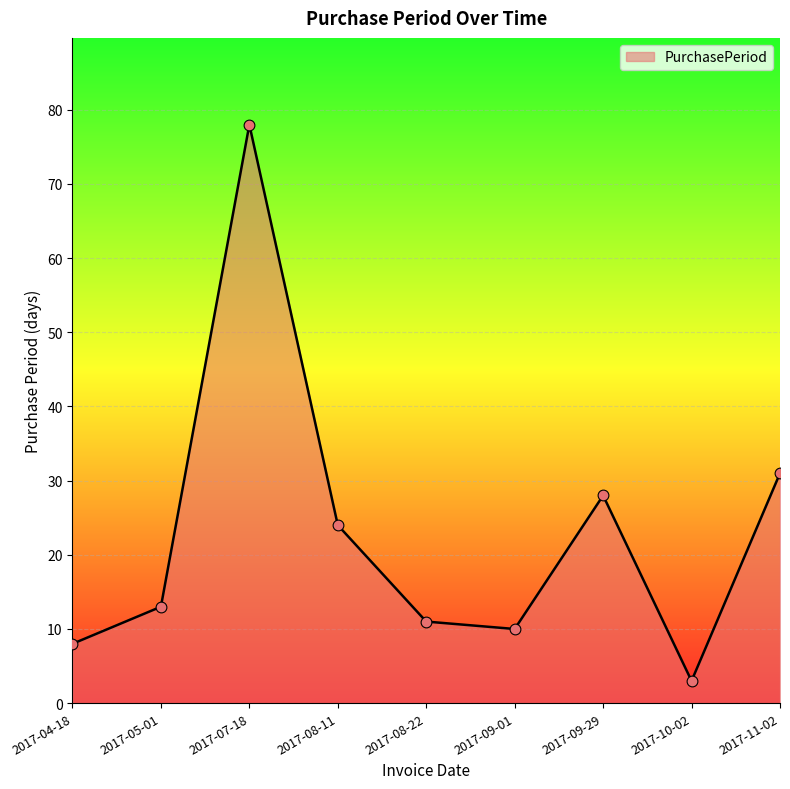

Which has a higher value, 2017-10-02 or 2017-07-18?

2017-07-18